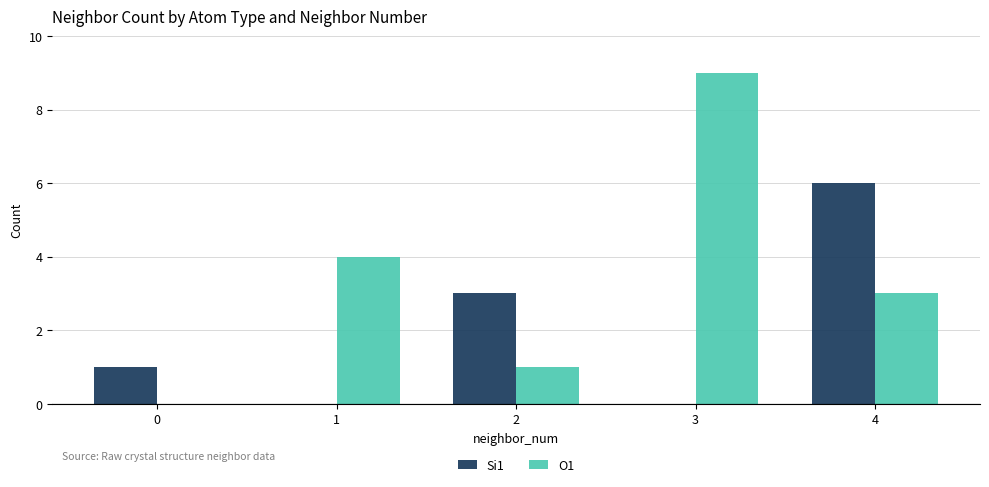

What are all the series names shown in the legend?

Si1, O1